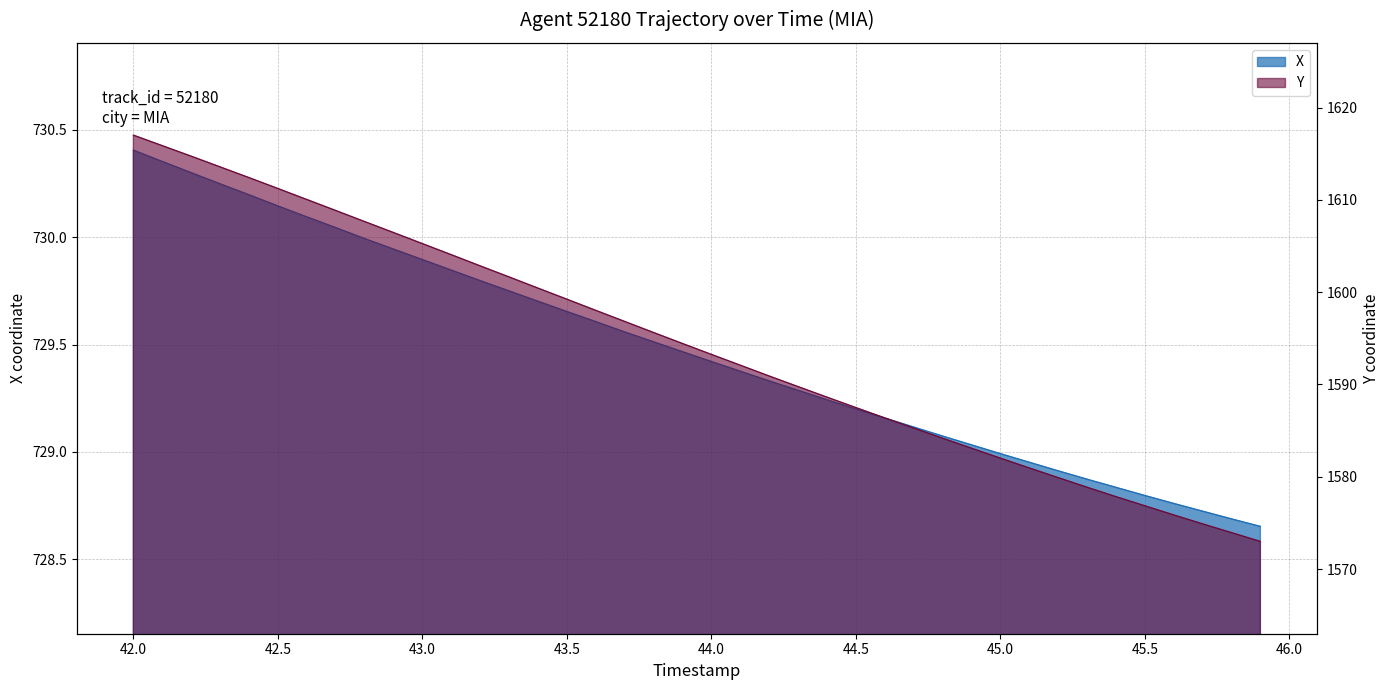

What is the label of the 13th point from the left?

43.2